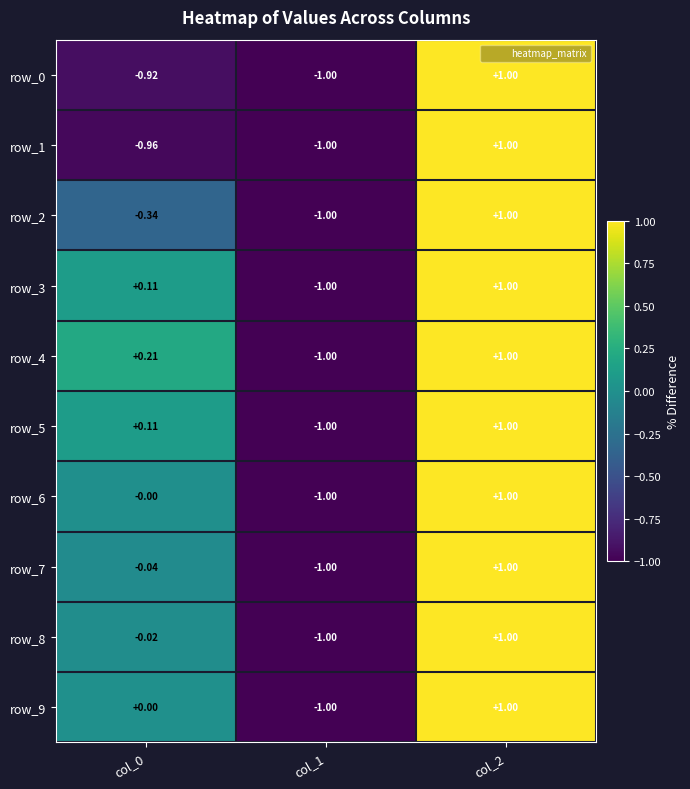

Is the value of row_6 at col_1 greater than the value of row_3 at col_2?

No